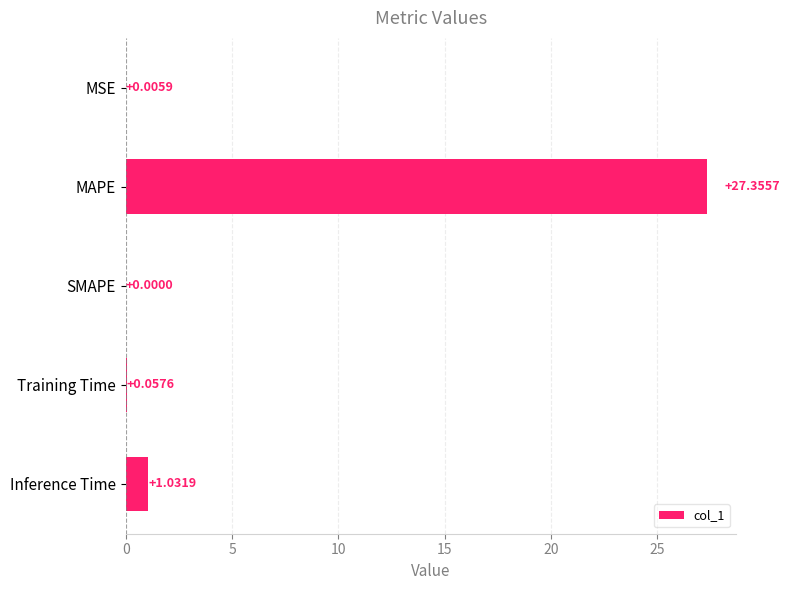

Are the bars horizontal?

Yes